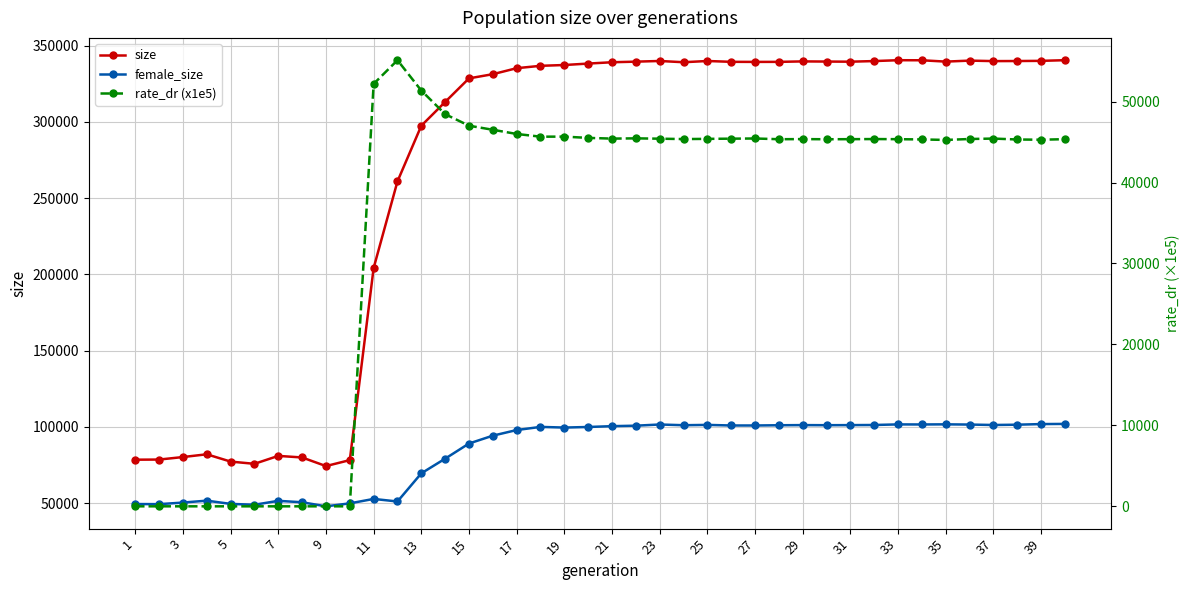

True or false: size and female_size intersect in this chart.

False